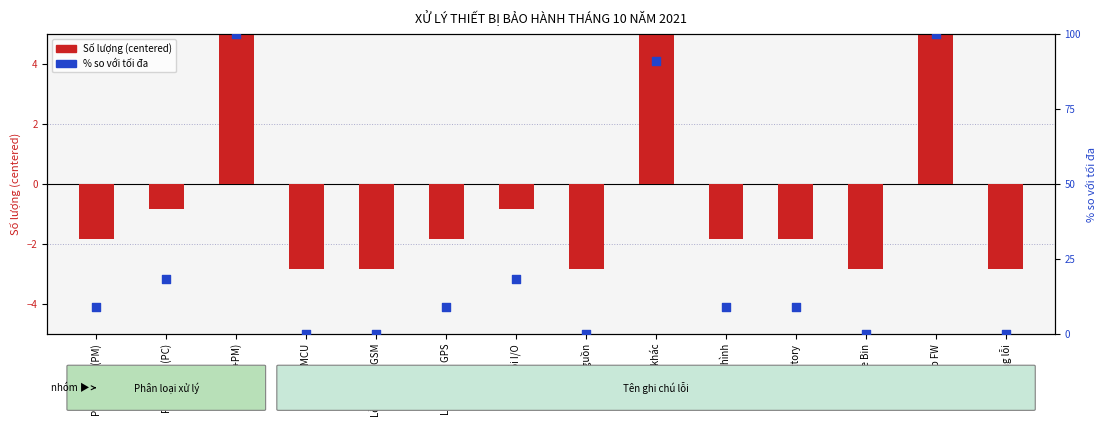

Which series reaches the minimum Y coordinate?

Số lượng (centered)